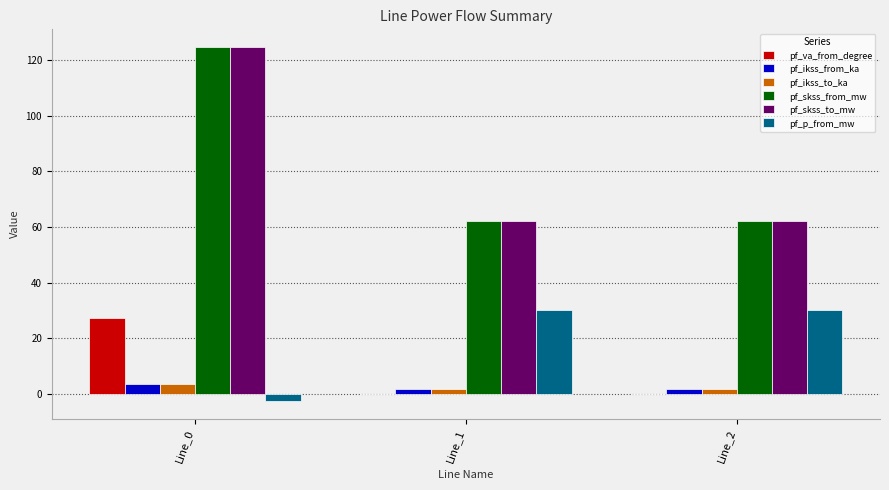

What are all the series names shown in the legend?

pf_va_from_degree, pf_ikss_from_ka, pf_ikss_to_ka, pf_skss_from_mw, pf_skss_to_mw, pf_p_from_mw